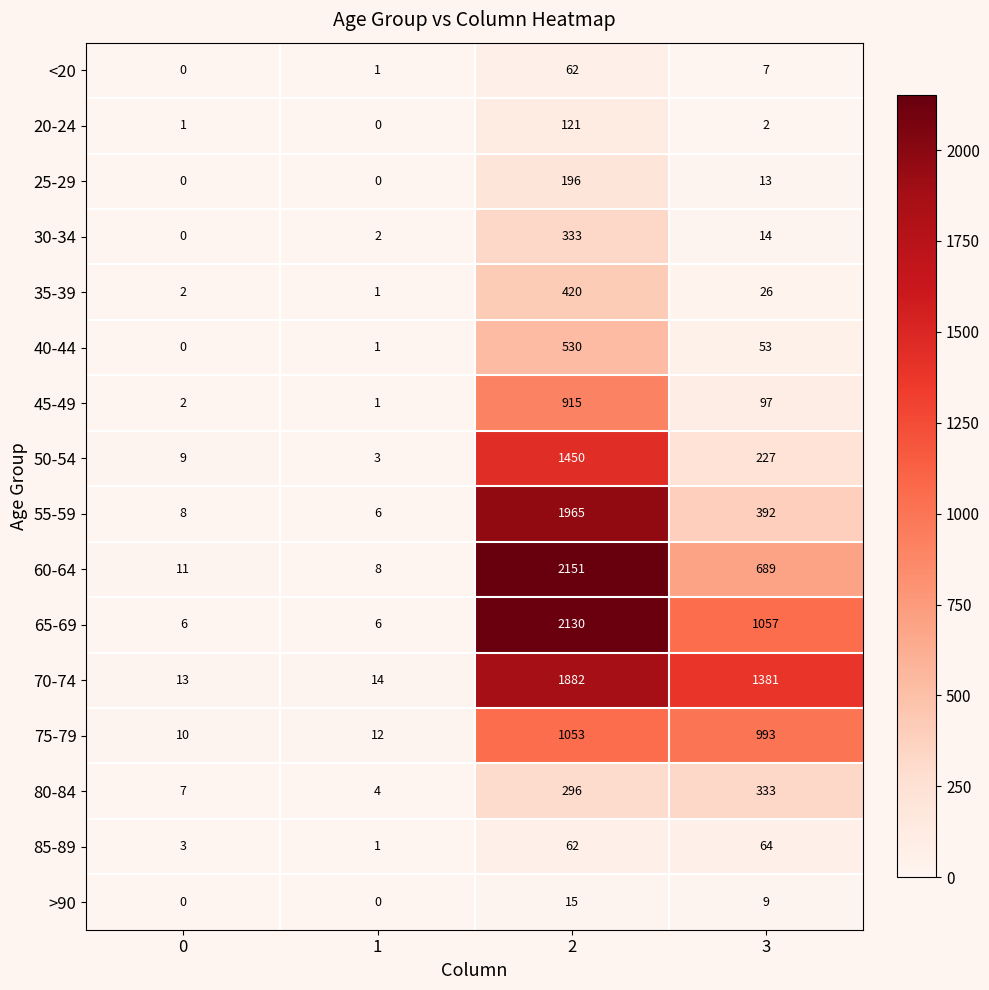

Is it true that 50-54 equals 9 at 0?

True